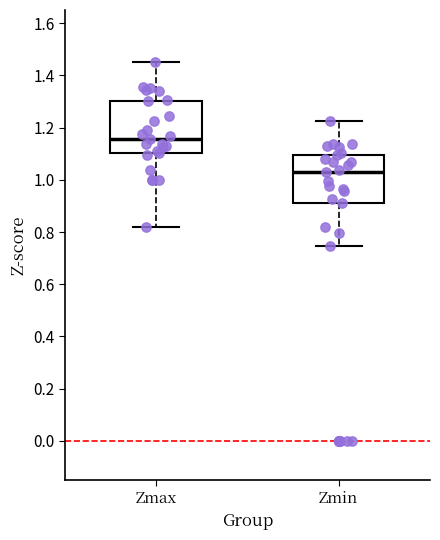

Where does the upper whisker of the box for Zmin end on the y-axis? The values are not printed on the chart, so give them approximately, as read against the axis.

1.22